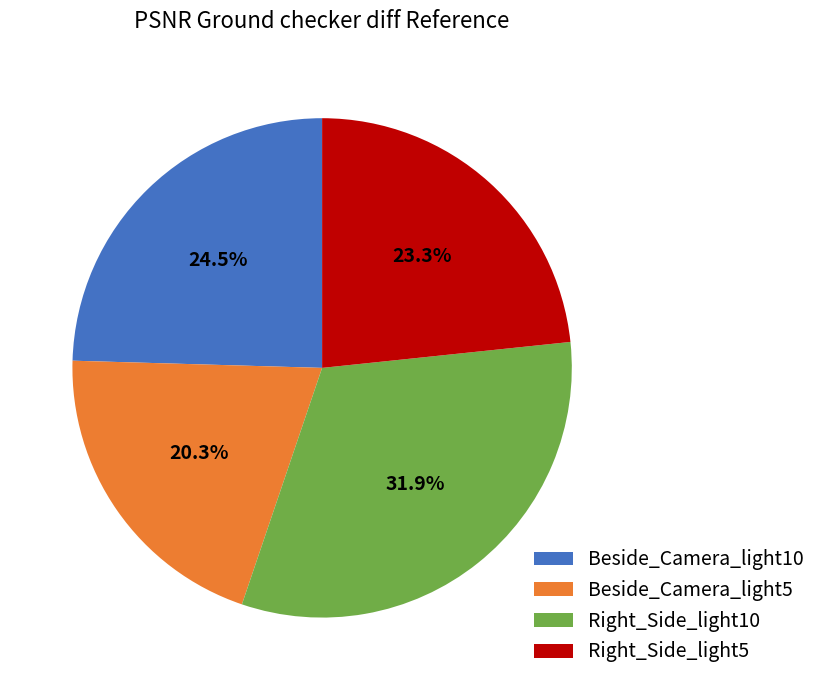

Is it true that Beside_Camera_light5 is 20% of the pie?

True